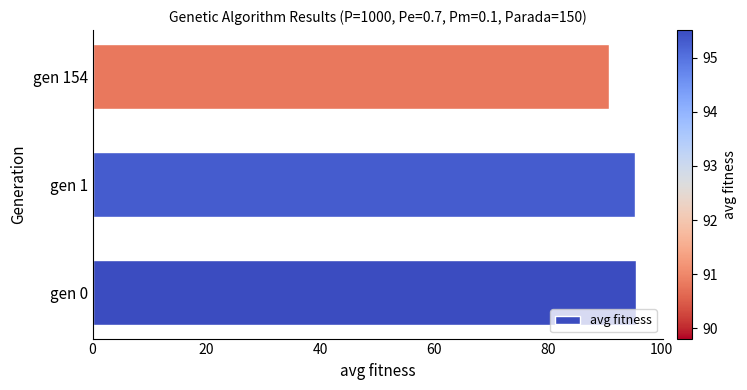

The value at gen 1 is 23.9. True or false?

False